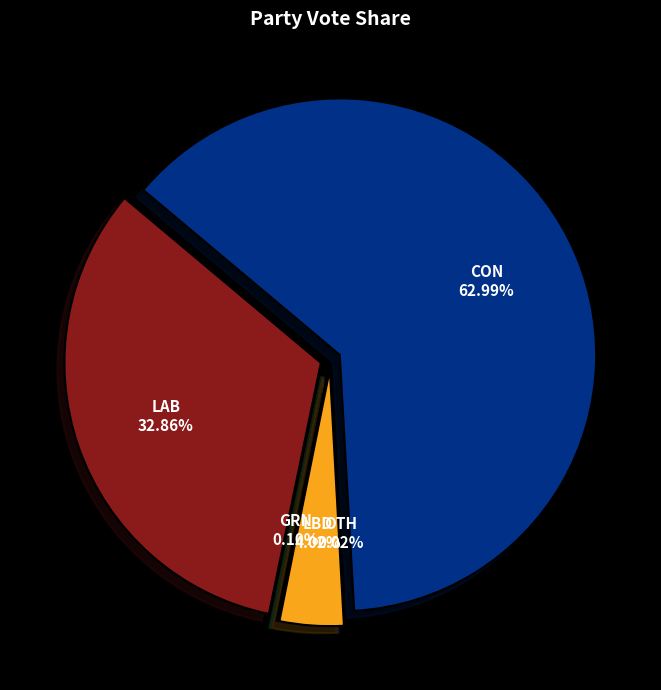

What percentage do CON and LAB together represent?

95.9%